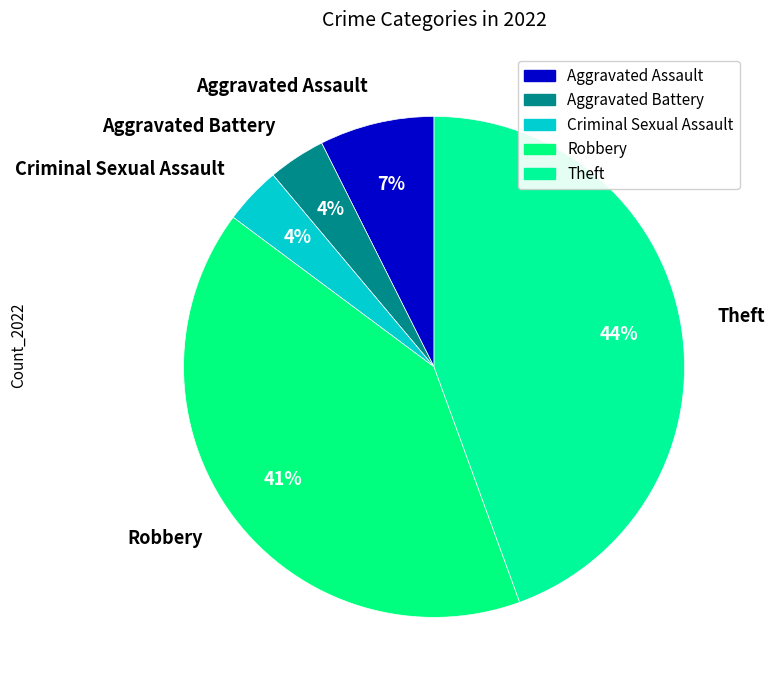

Which has a higher value, Theft or Robbery?

Theft